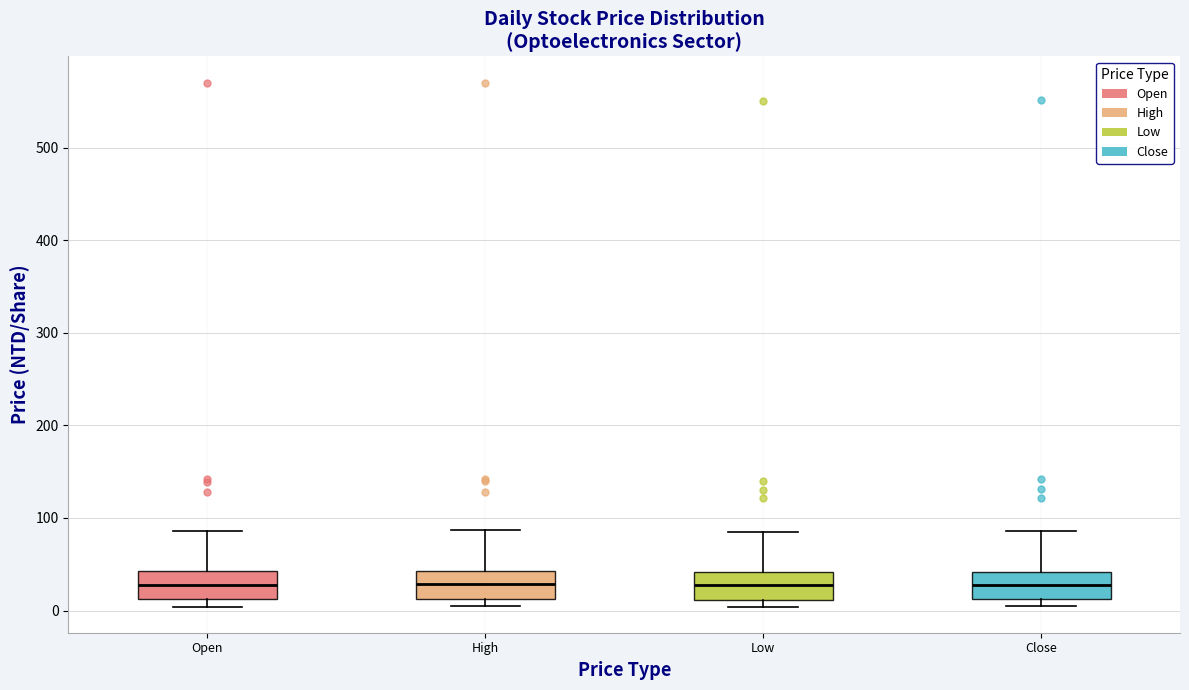

Reading left to right, transcribe this box plot: for each box, give where its median line is, the range the box spans, and where its two whiskers end, as read against the y-axis. The values are not printed on the chart, so give them approximately, as read against the axis.

Open: median 30, box 10 to 40, whiskers 0 to 90
High: median 30, box 10 to 40, whiskers 0 to 90
Low: median 30, box 10 to 40, whiskers 0 to 80
Close: median 30, box 10 to 40, whiskers 0 to 90